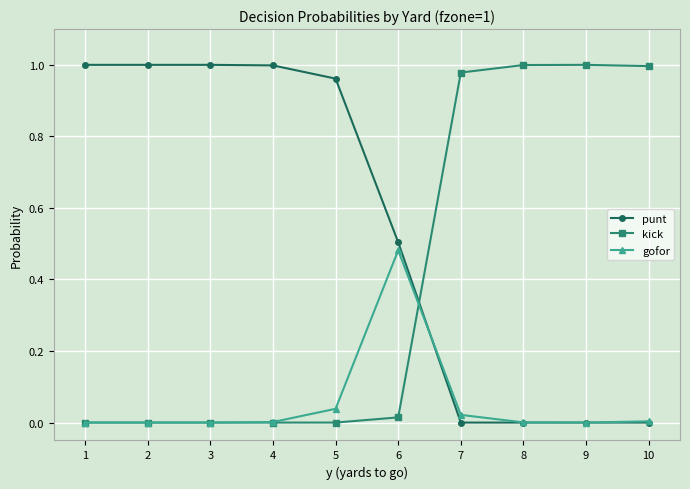

Count the number of categories in the chart.

10